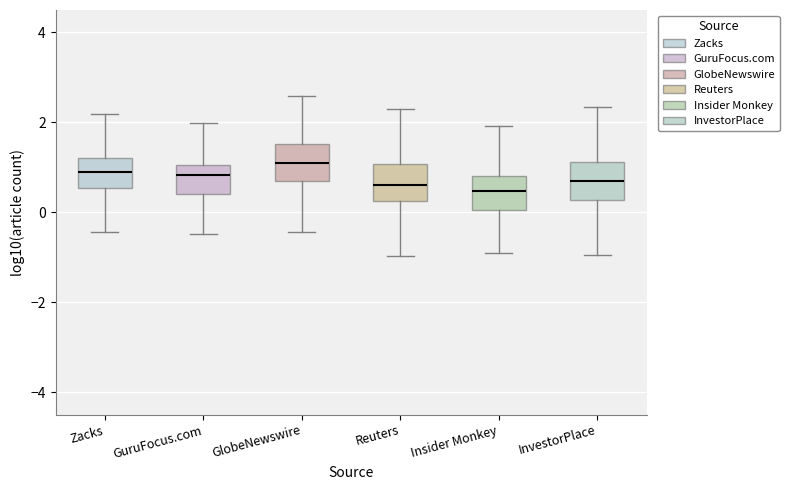

Reading left to right, transcribe this box plot: for each box, give where its median line is, the range the box spans, and where its two whiskers end, as read against the y-axis. The values are not printed on the chart, so give them approximately, as read against the axis.

Zacks: median 1.0, box 0.6 to 1.2, whiskers -0.4 to 2.2
GuruFocus.com: median 0.8, box 0.4 to 1.0, whiskers -0.4 to 2.0
GlobeNewswire: median 1.2, box 0.6 to 1.6, whiskers -0.4 to 2.6
Reuters: median 0.6, box 0.2 to 1.0, whiskers -1.0 to 2.4
Insider Monkey: median 0.4, box 0.0 to 0.8, whiskers -1.0 to 2.0
InvestorPlace: median 0.6, box 0.2 to 1.2, whiskers -1.0 to 2.4